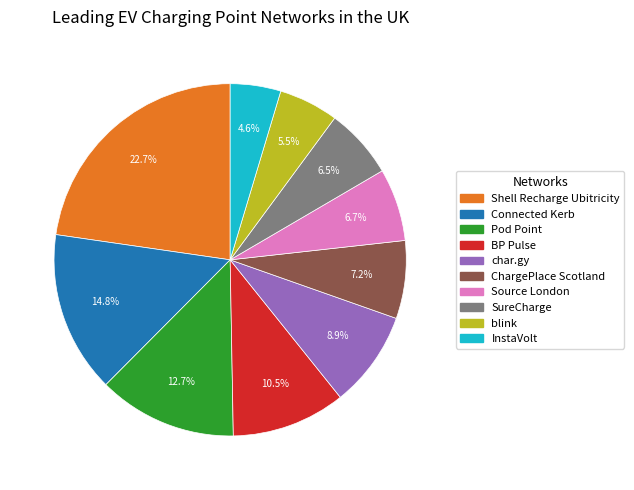

To the nearest percent, what is the combined percentage of SureCharge and Pod Point?

19%